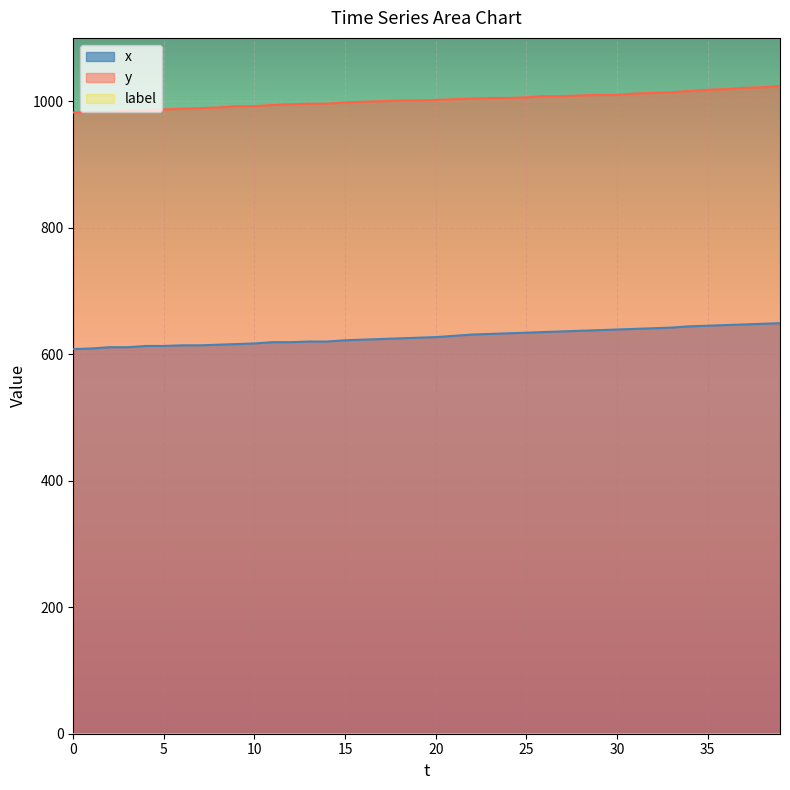

The value of x at 12 is 820. True or false?

False